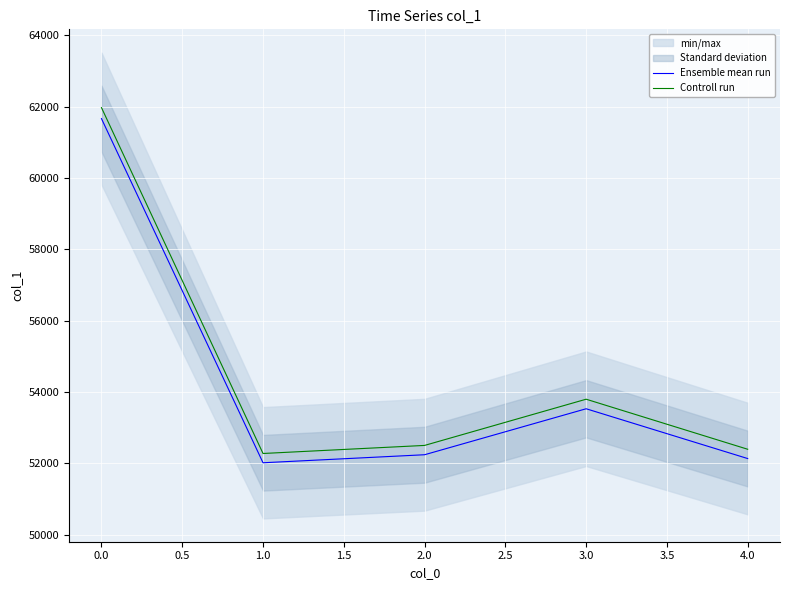

What is the maximum value for Controll run?

61976.3